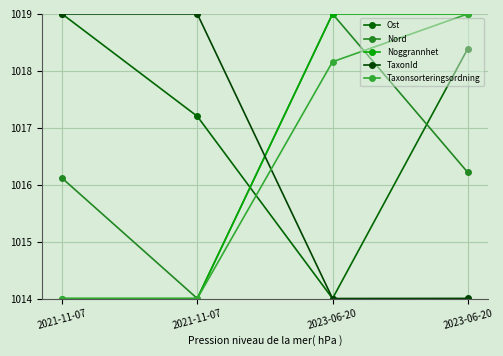

How many intersections are there between Noggrannhet and TaxonId?

1